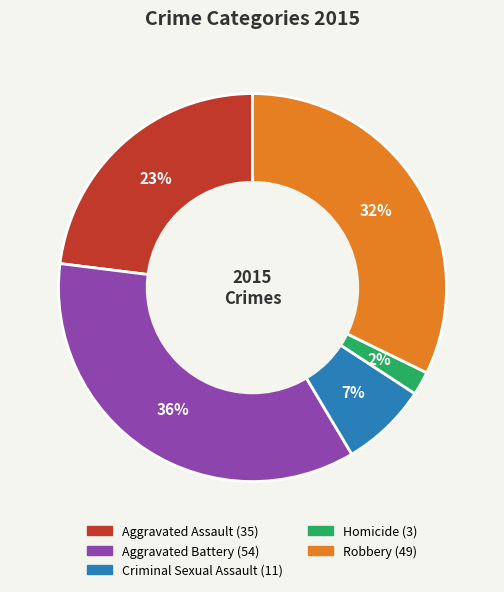

True or false: Aggravated Battery accounts for 43% of the total.

False